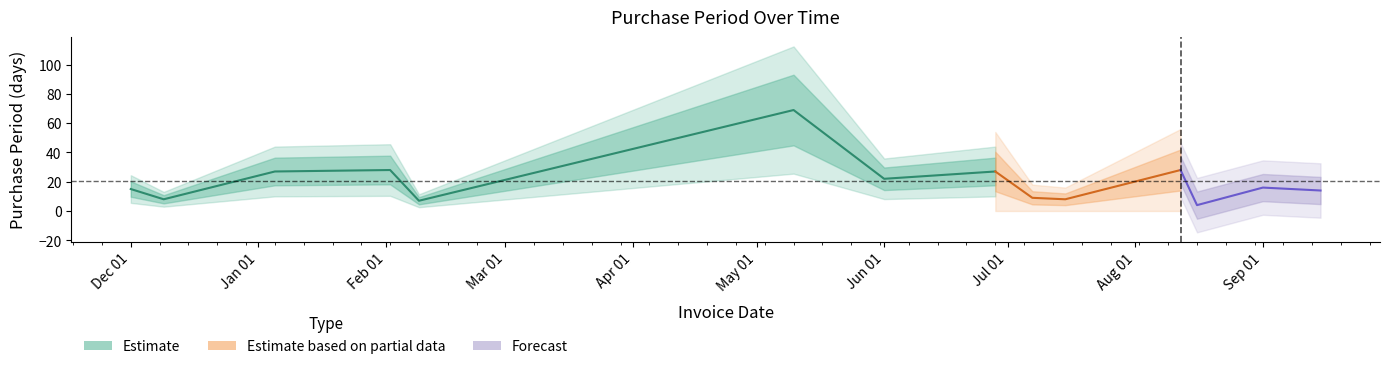

Reading right to left, extract all data points from this chart.

14	16	4	28	8	9	27	22	69	22	7	28	27	8	15